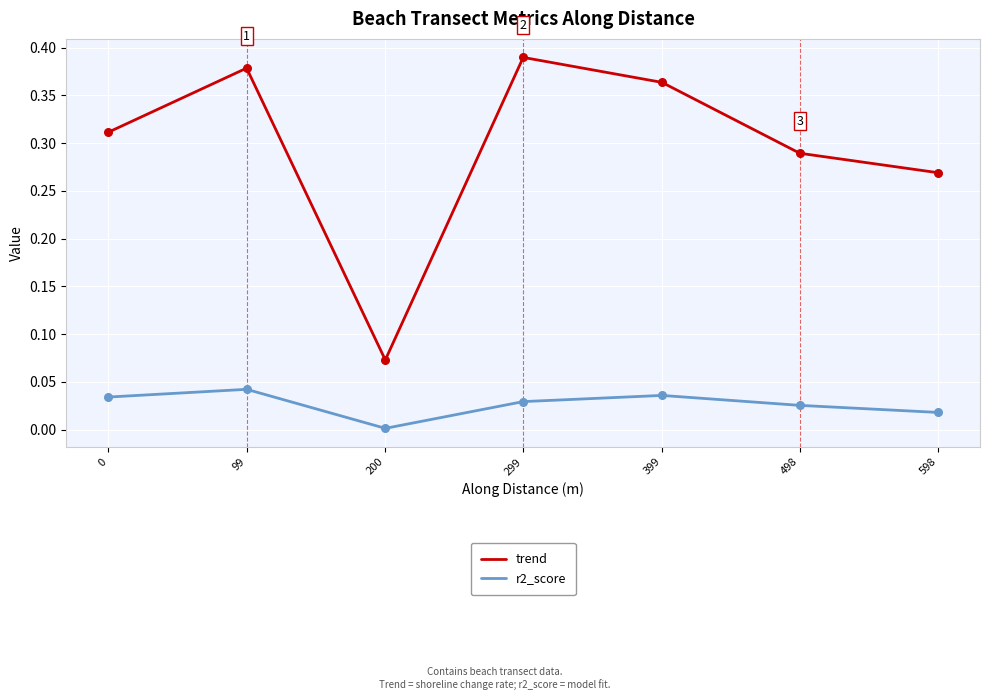

Is the value of trend at 399 greater than the value of r2_score at 299?

Yes